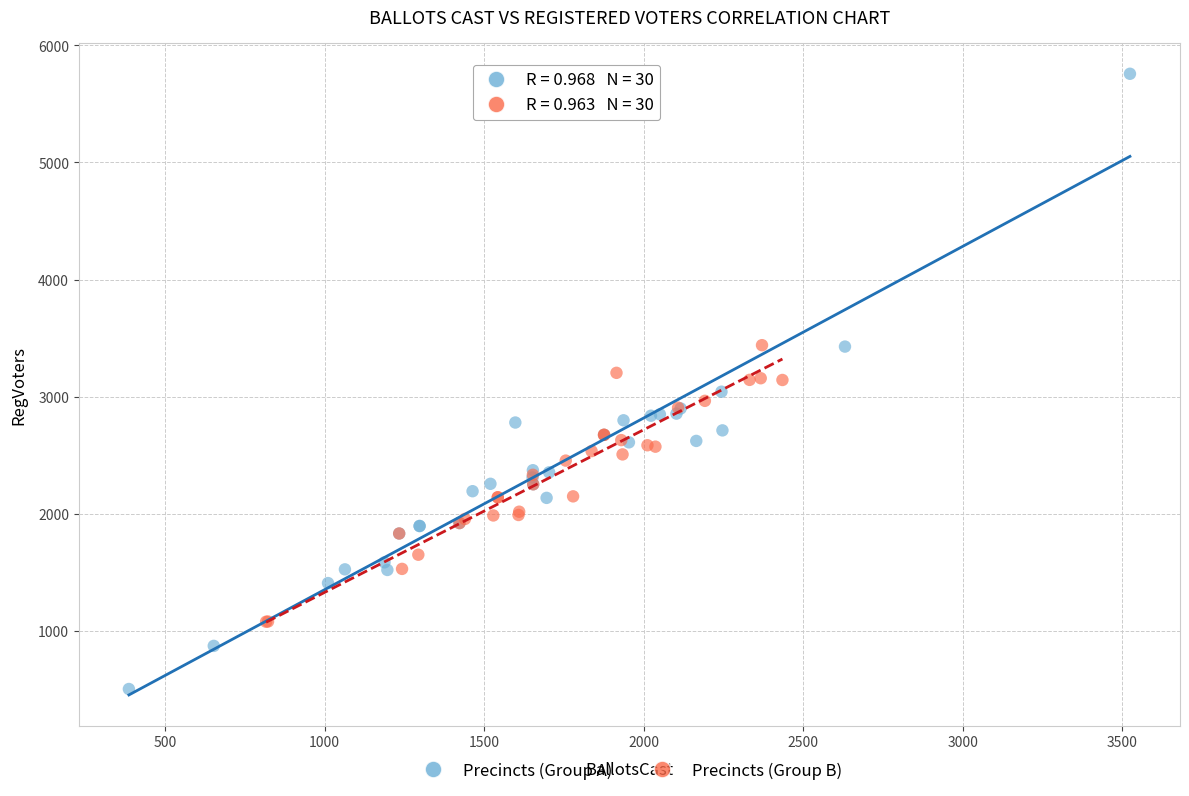

Which series contains the highest Y value?

Precincts (Group A)